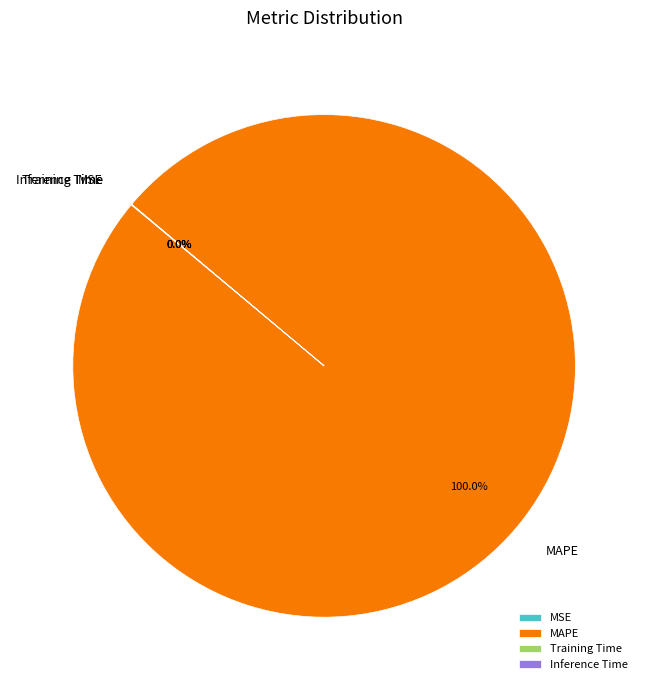

Which category has the biggest portion of the pie?

MAPE